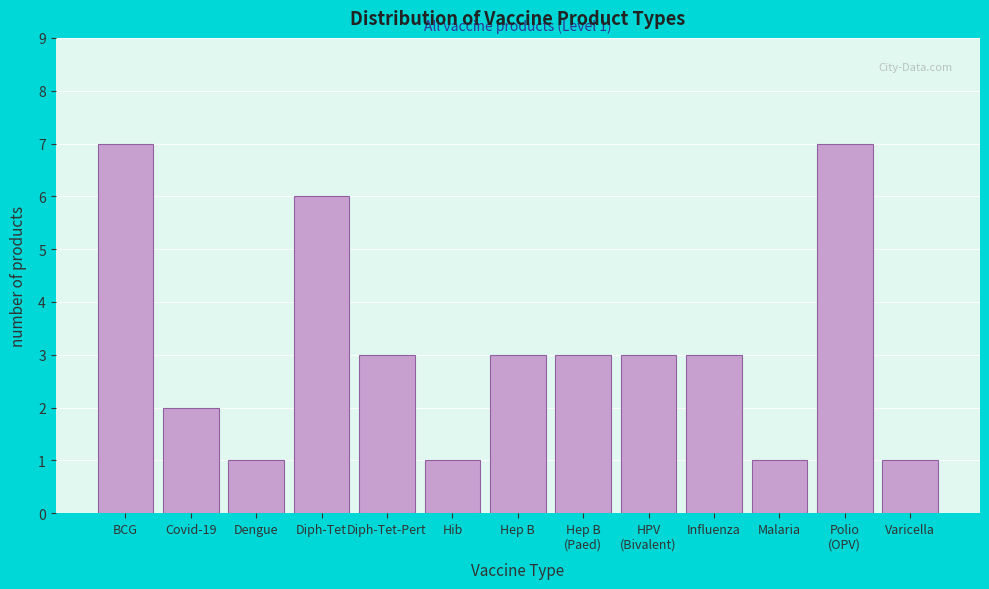

Reading left to right, extract all data points from this chart.

7	2	1	6	3	1	3	3	3	3	1	7	1